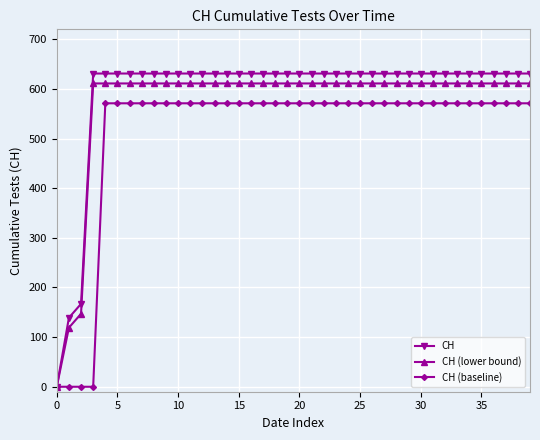

List the series in order of their peak value, highest first.

CH, CH (lower bound), CH (baseline)